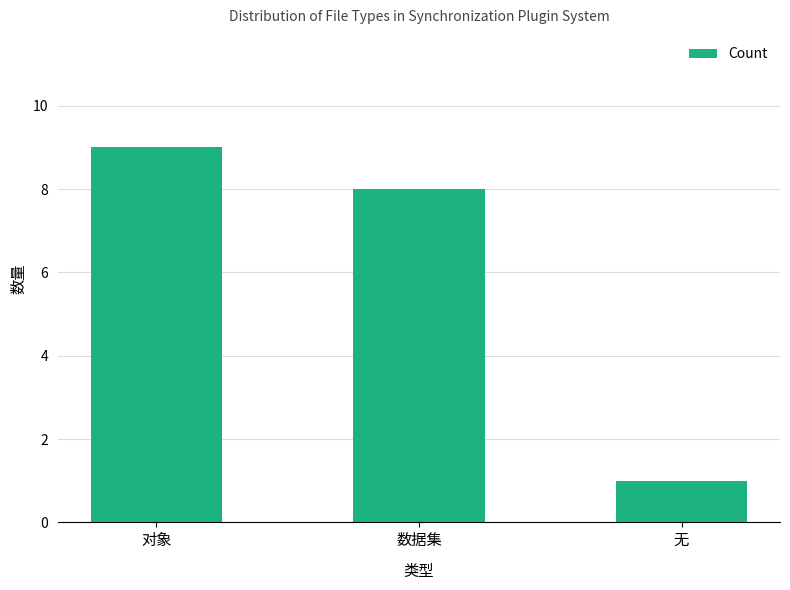

True or false: the data shows 3 at 对象.

False